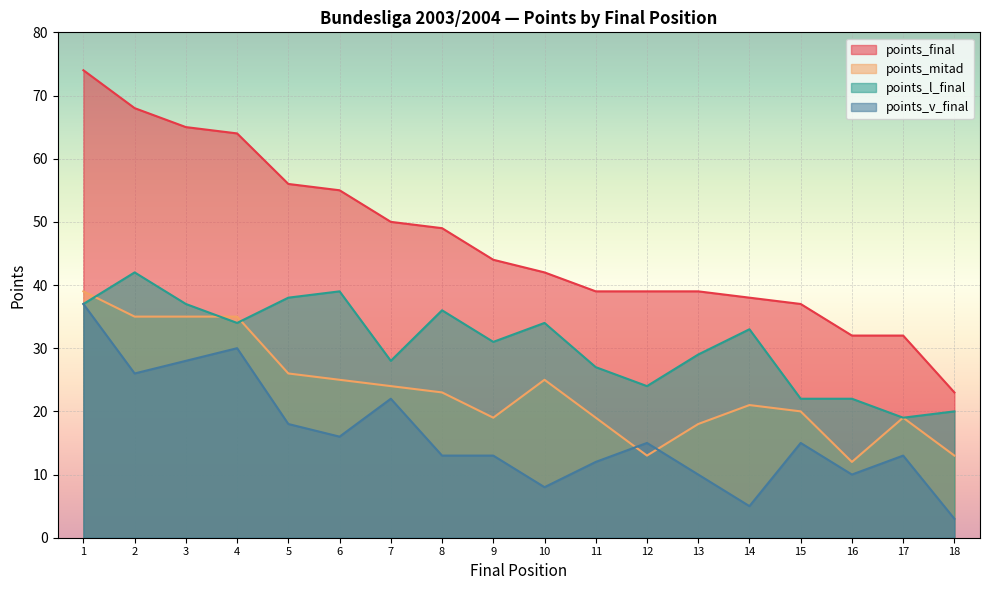

The value of points_final at 5 is 16. True or false?

False